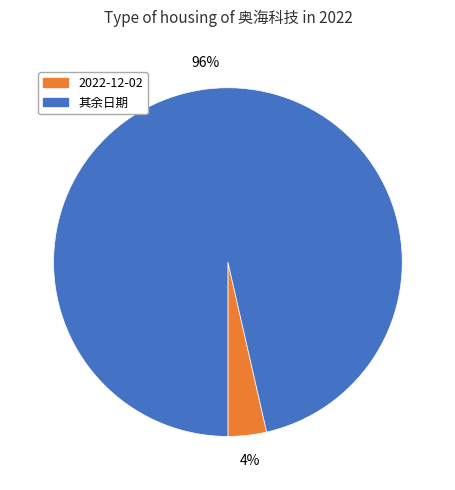

Does any single category account for the majority?

Yes